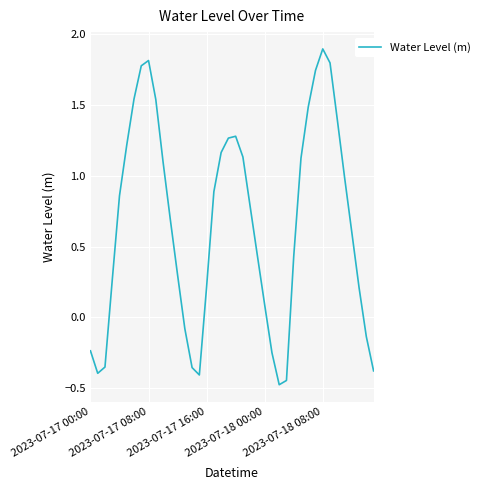

What is the difference between the maximum and minimum values?

2.4